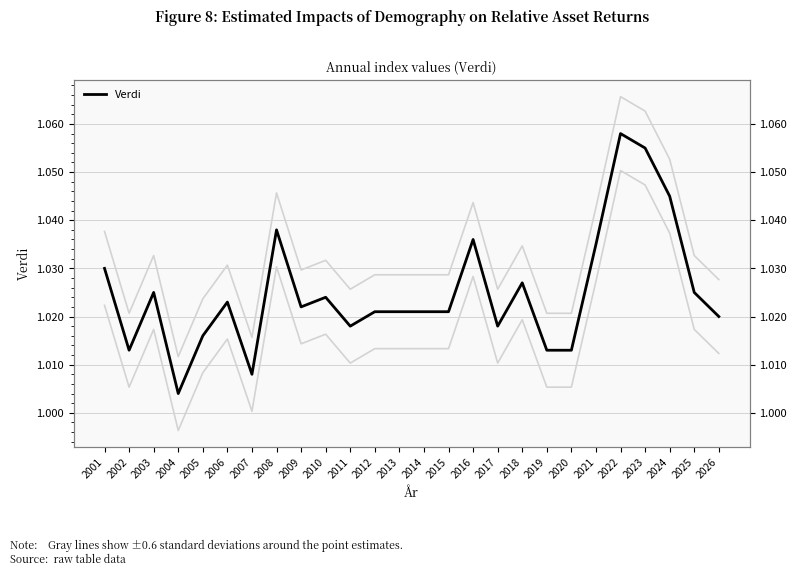

The chart shows a value of 1.0 at 2011. True or false?

True